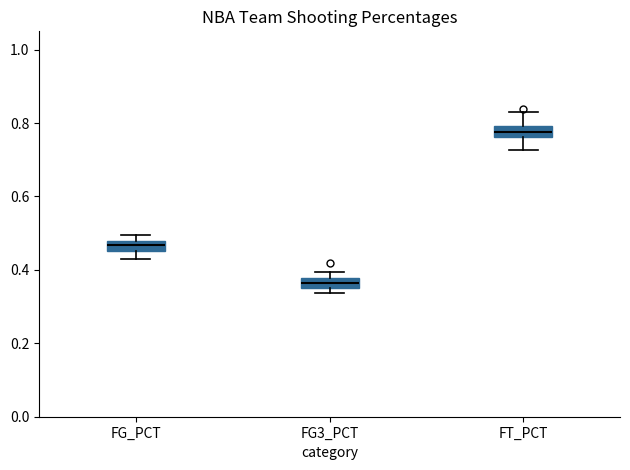

Where does the upper whisker of the box for FT_PCT end on the y-axis? The values are not printed on the chart, so give them approximately, as read against the axis.

0.84